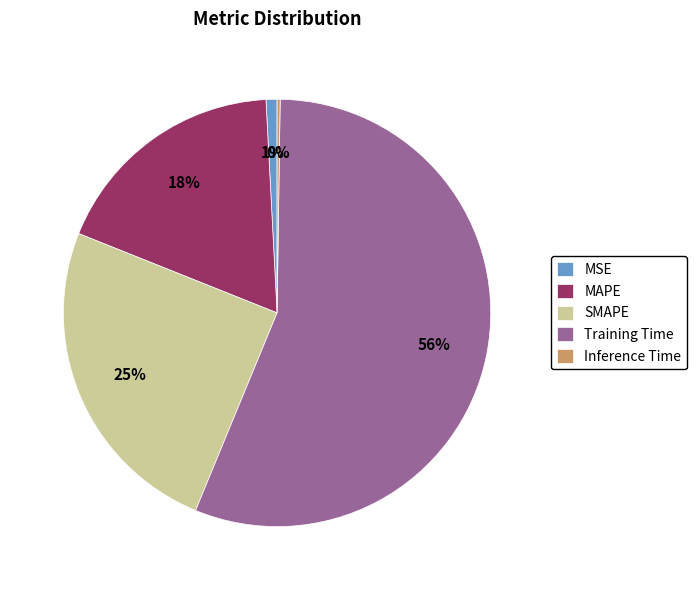

Combined, do SMAPE and Training Time account for over 50%?

Yes